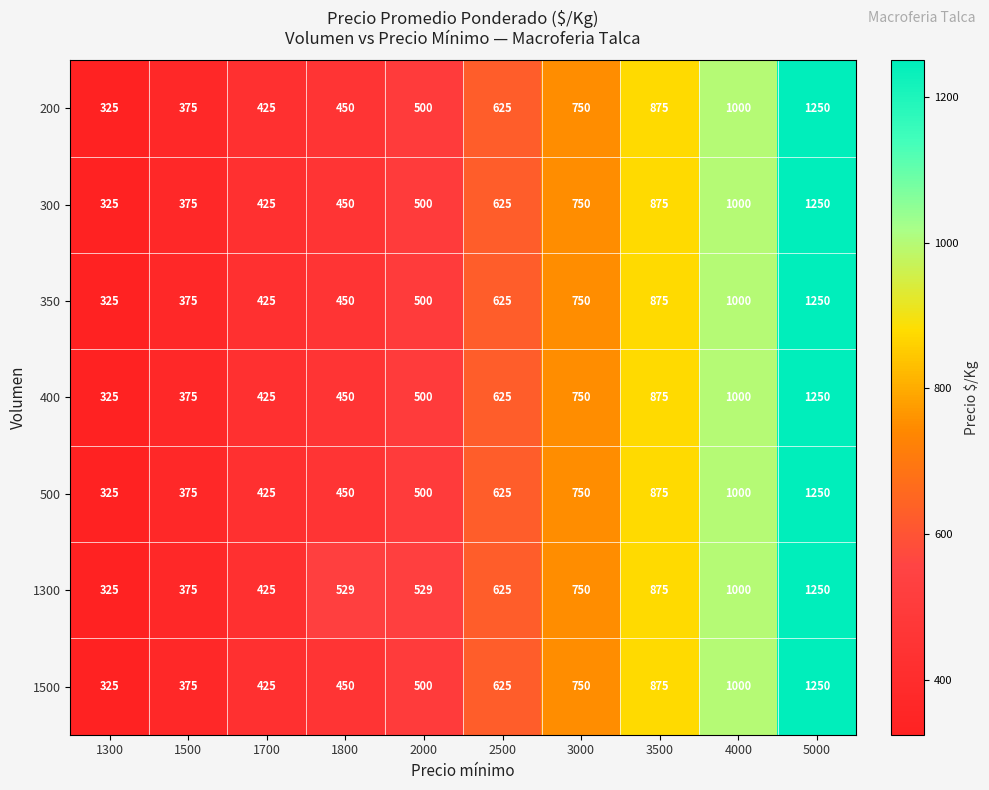

What is the sum of all 200 values?

6575